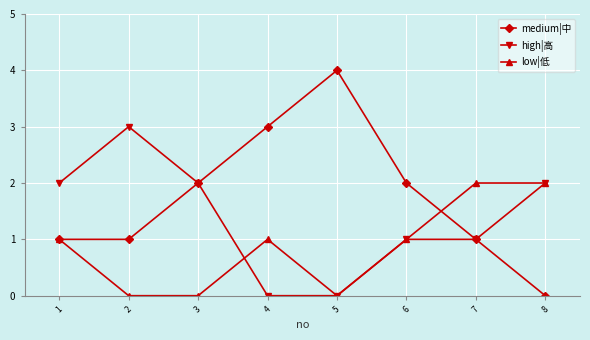

True or false: medium|中 has more than 2 interior local peaks.

False